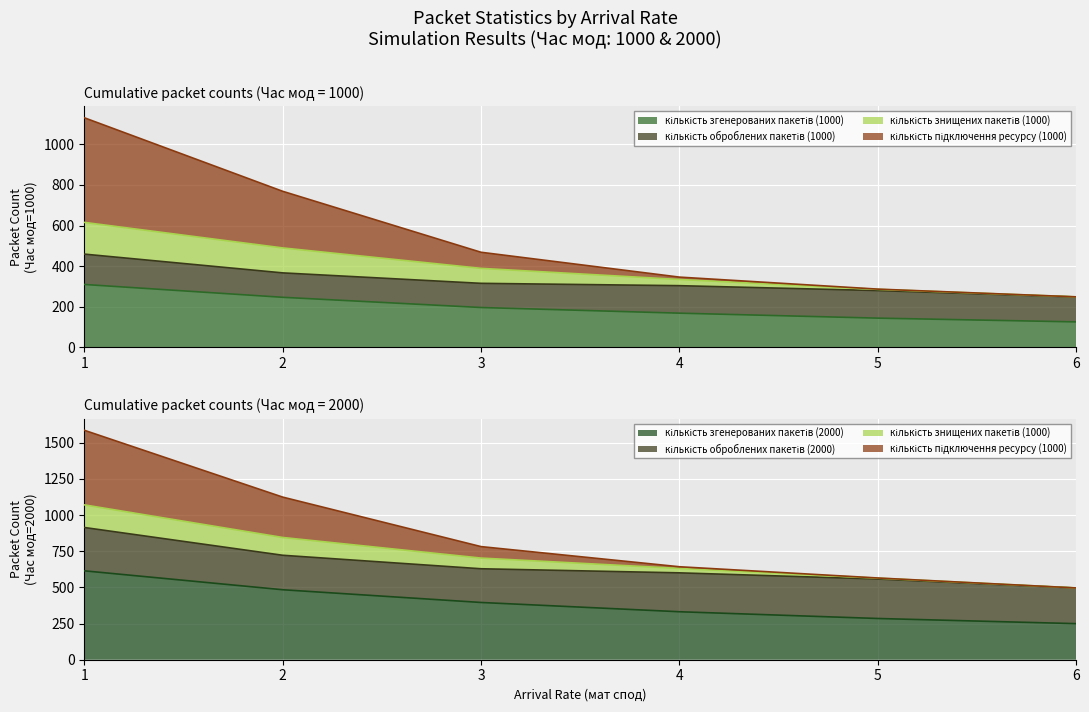

Does the chart display data point markers on the line(s)?

No